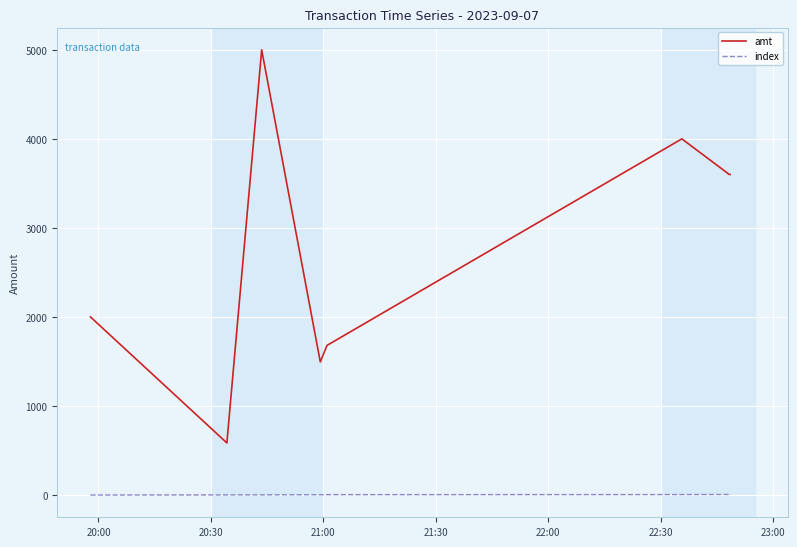

What is the lowest value of the amt series?

585.0